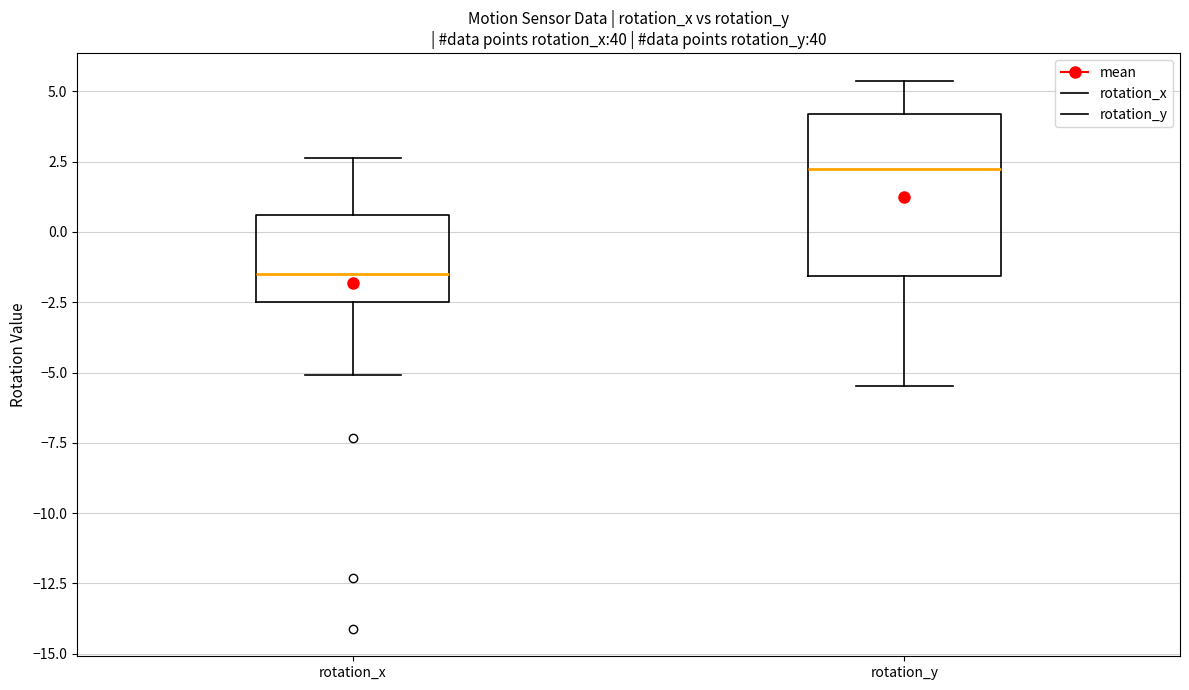

Comparing the boxes themselves (not the whiskers), which one is the tallest?

rotation_y